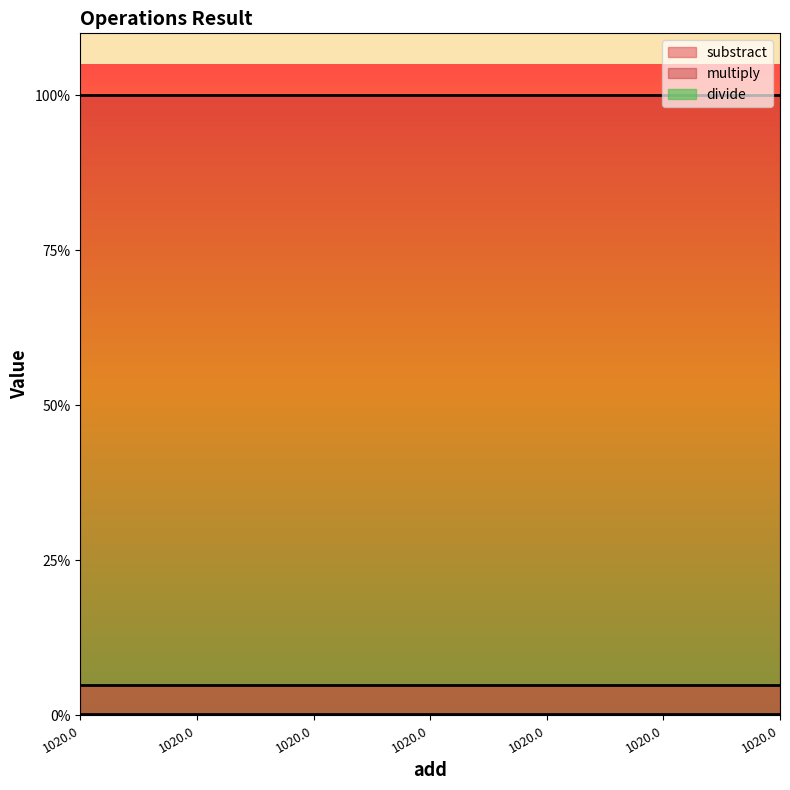

What is the sum of all multiply values?

140000